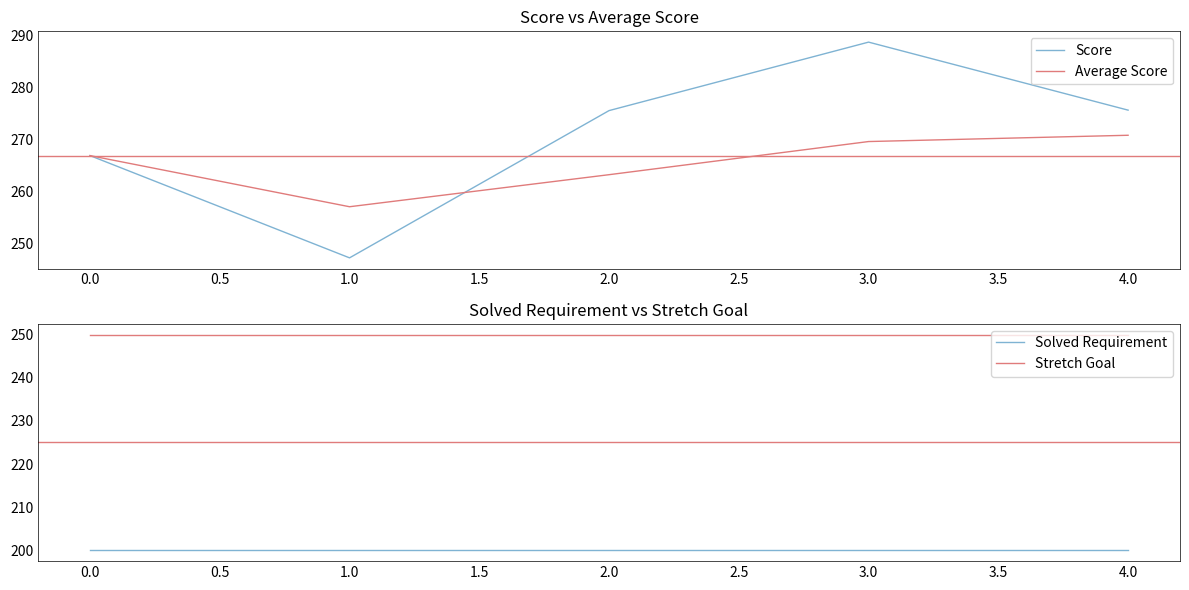

At which label does Score reach its minimum?

1.0